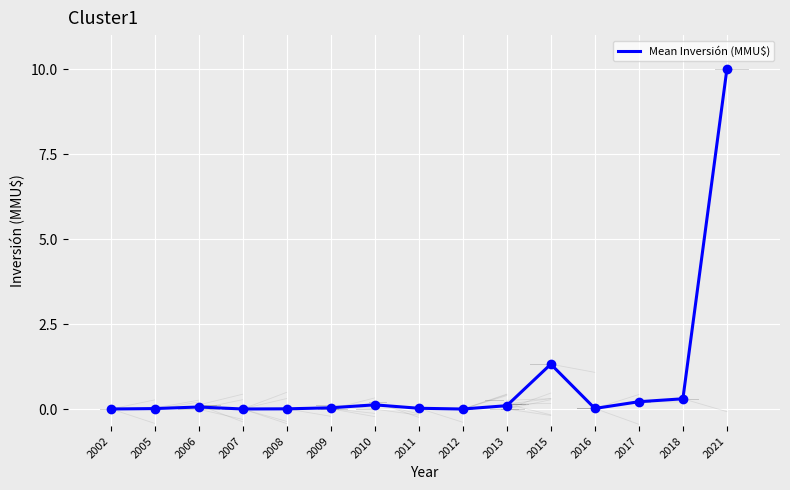

Which label corresponds to the largest value in the chart?

2021